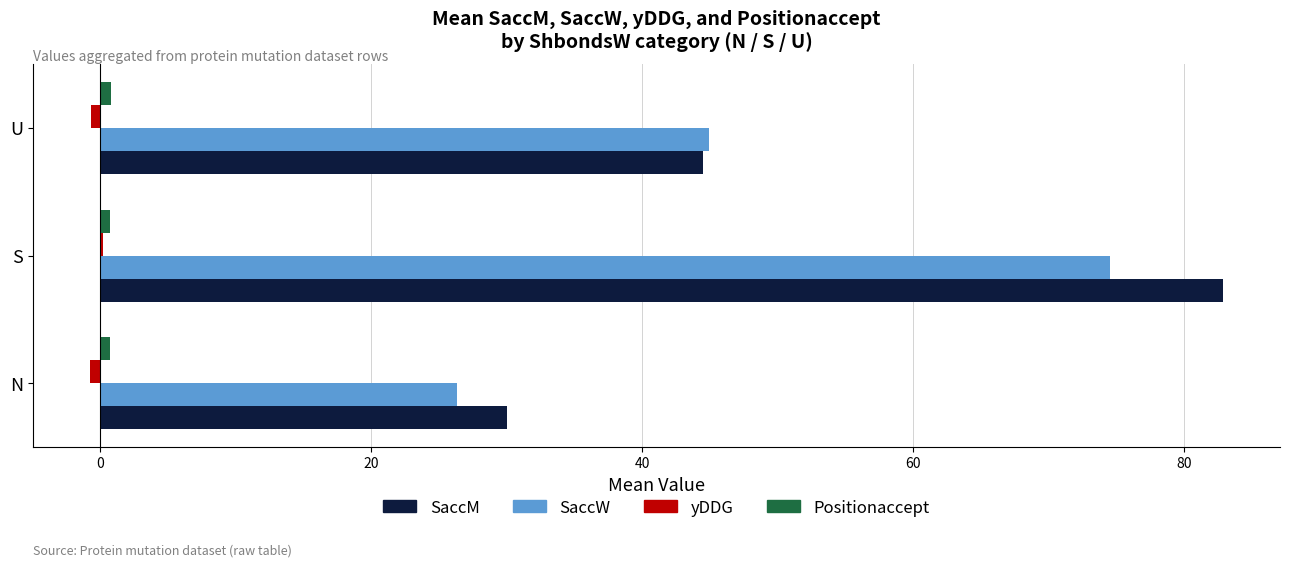

Where is SaccM nearest to the value 56?

U